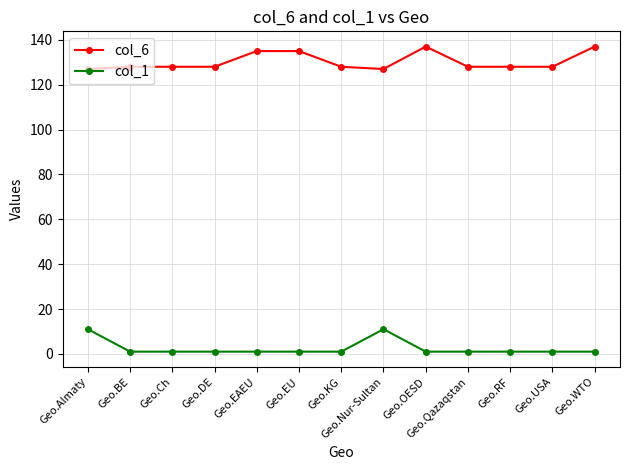

What is the total value across all series at Geo.WTO?

138